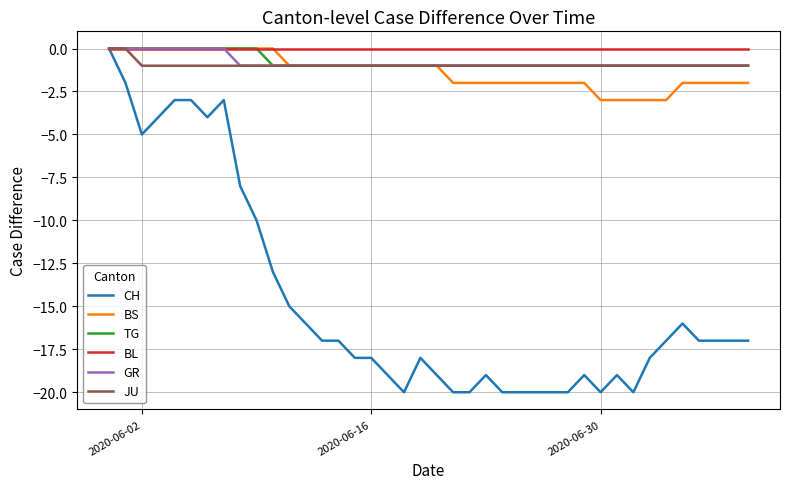

What is the smallest value displayed?

-20